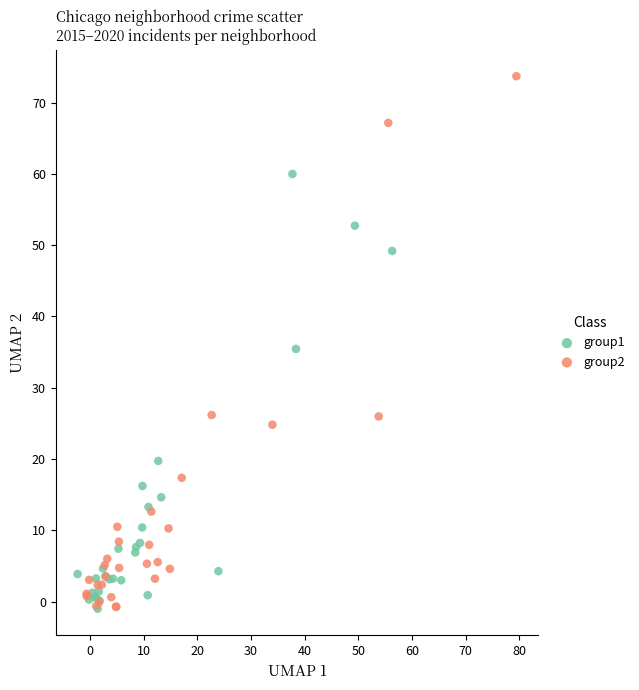

Which series contains the highest Y value?

group2